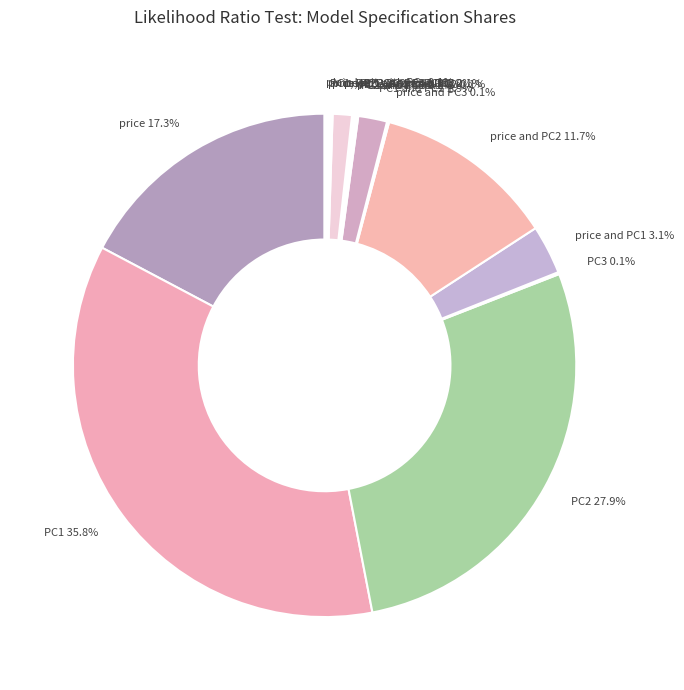

Is there a majority slice in this chart?

No